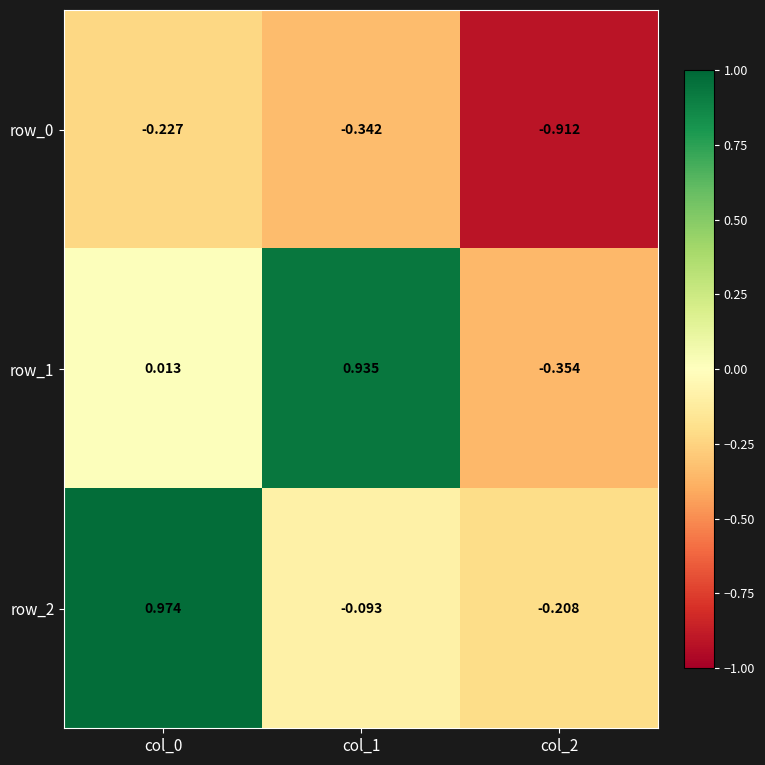

True or false: row_0 has a value of -1.3 at col_2.

False